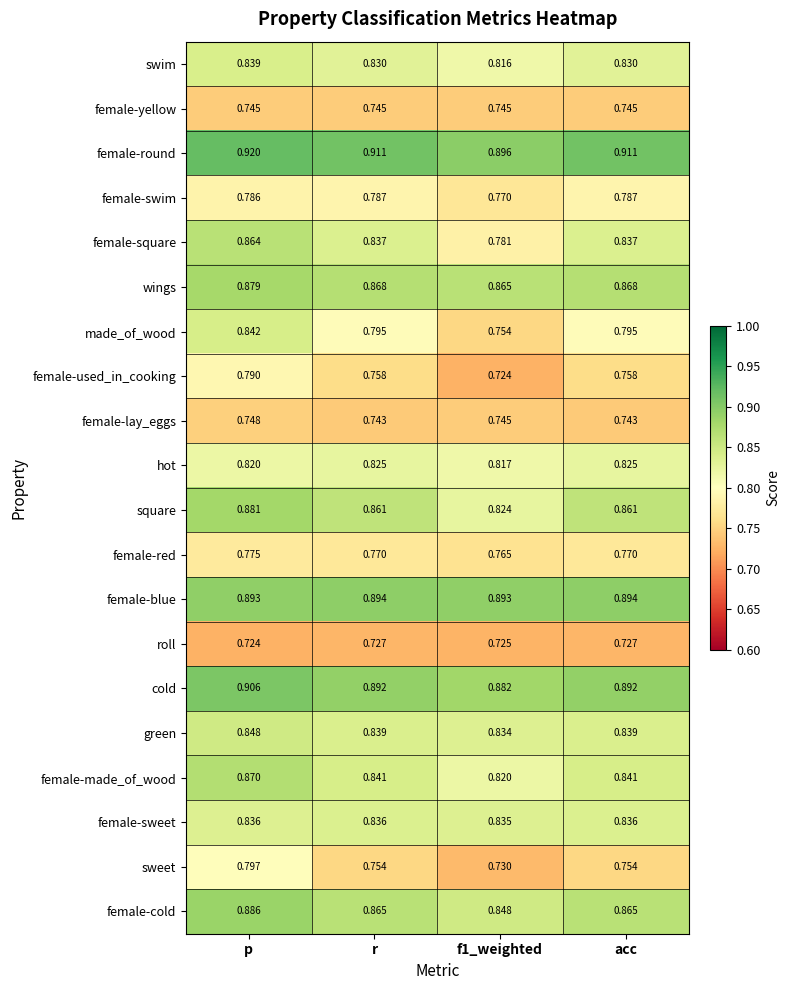

Is the value of roll at r greater than the value of green at p?

No